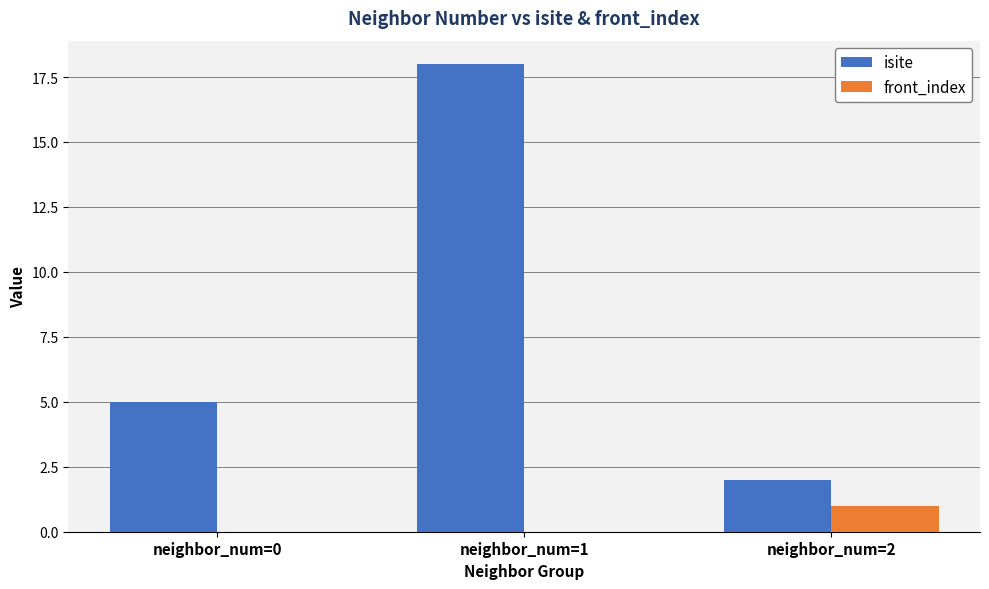

What is the total value across all series at neighbor_num=2?

3